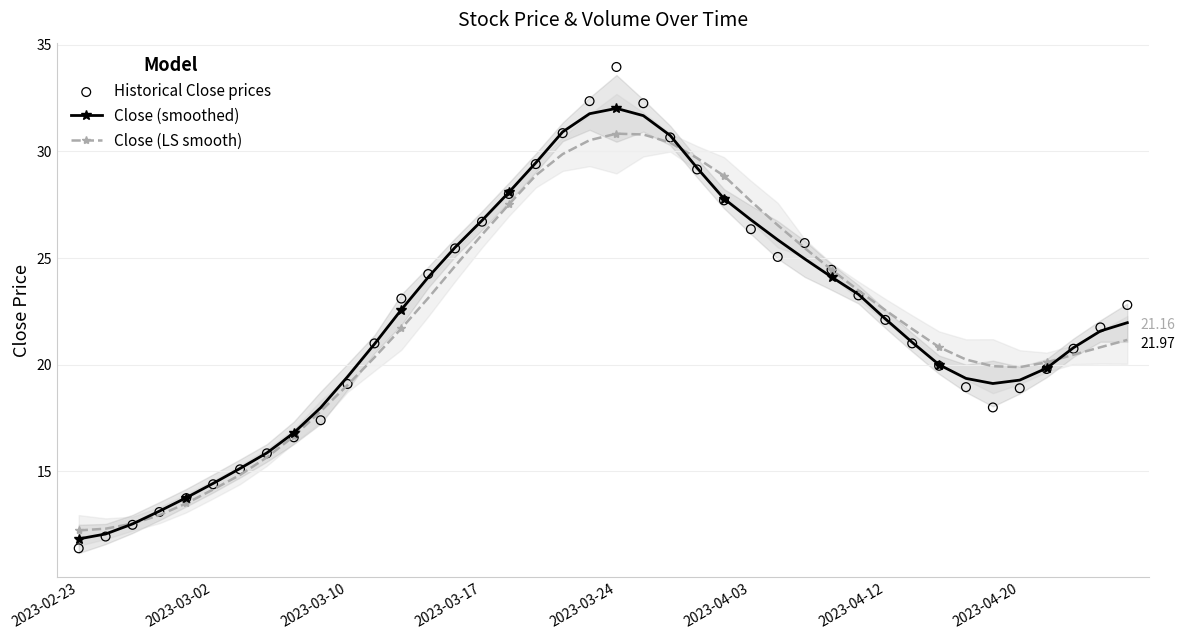

Is the value of Close (smoothed) at 37 greater than the value of Close (LS smooth) at 13?

No